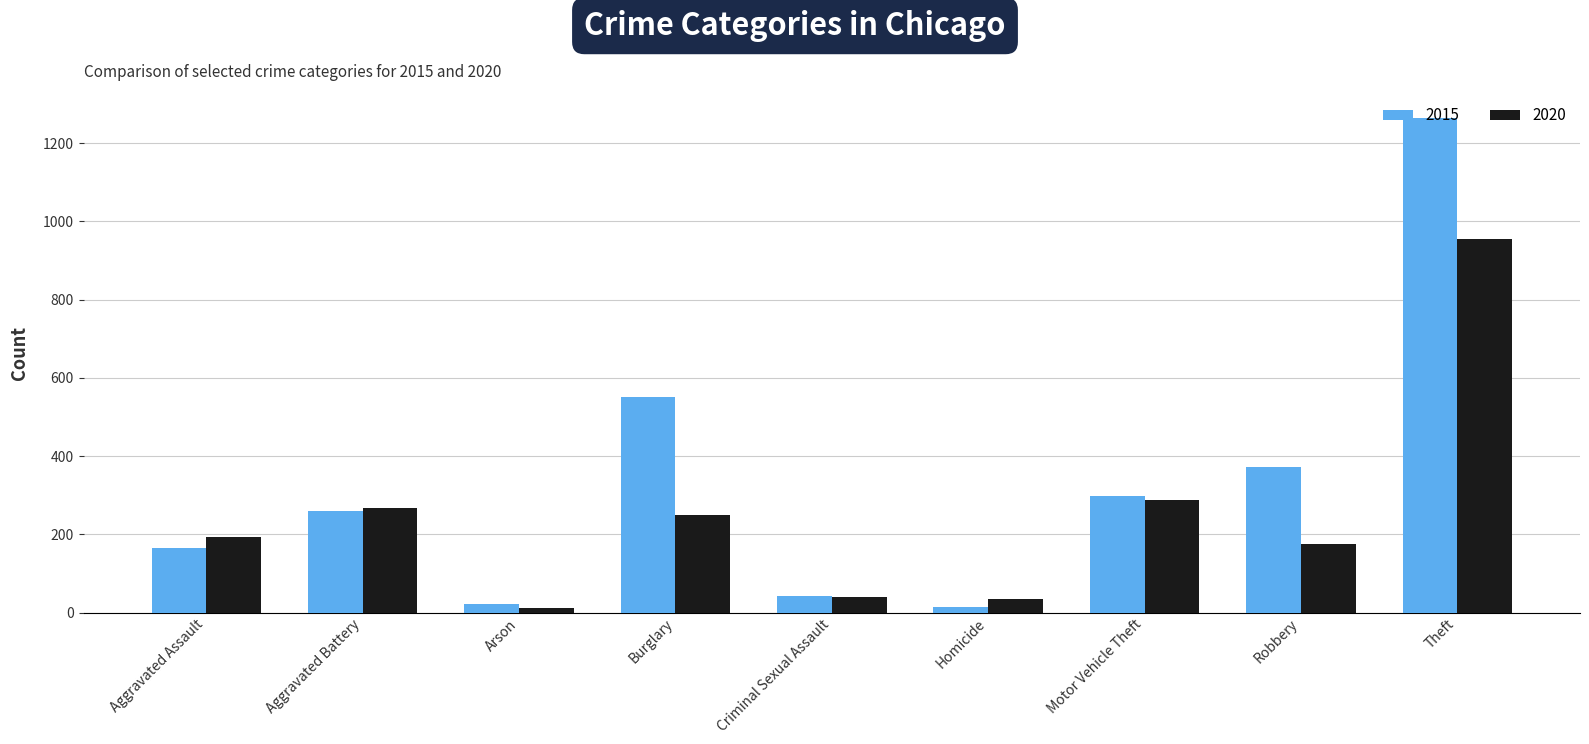

Which series has the largest range (max minus min)?

2015